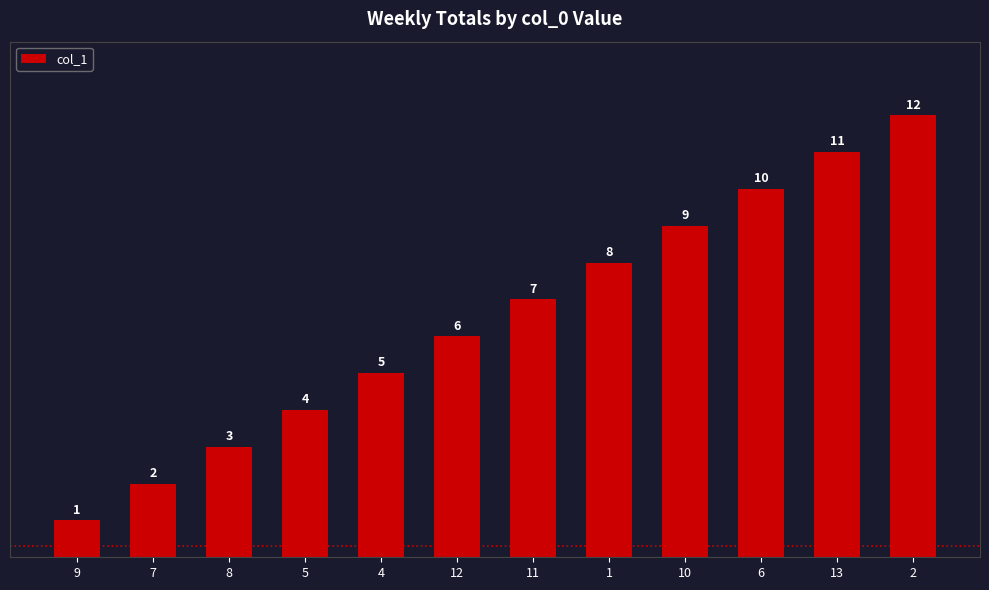

List the labels in order of value, largest first.

2, 13, 6, 10, 1, 11, 12, 4, 5, 8, 7, 9